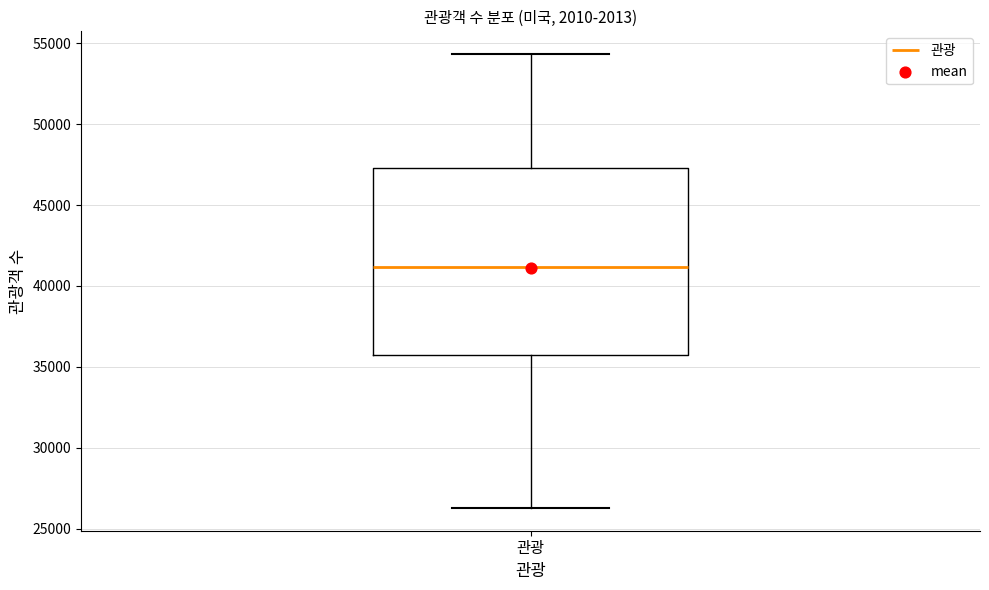

Read this box plot against the y-axis: the position of the median line, the range covered by the box, and the ends of both whiskers. The values are not printed on the chart, so give them approximately, as read against the axis.

median 41000, box 35500 to 47500, whiskers 26500 to 54500